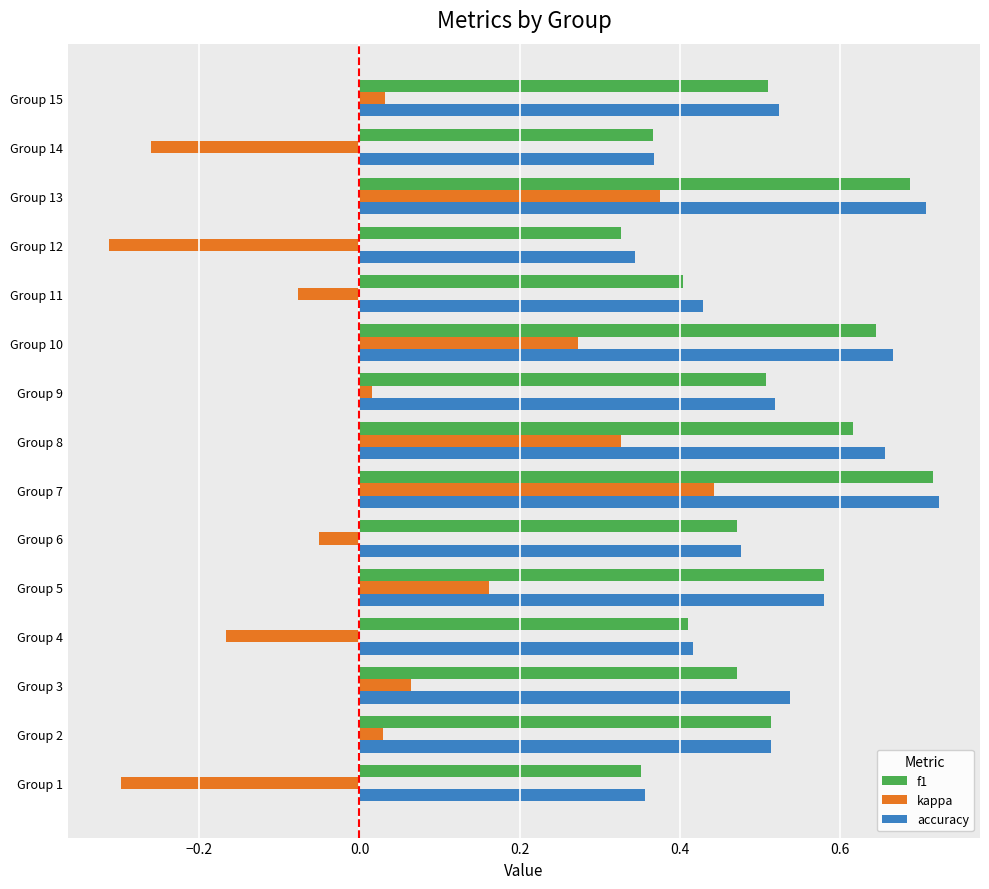

What is the sum of all f1 values?

7.6